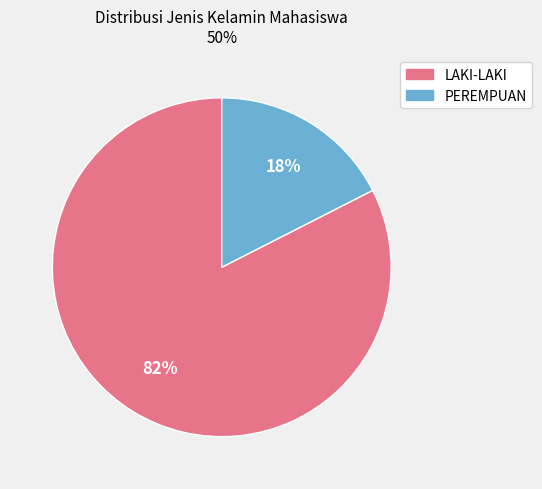

Which category has the smallest portion of the pie?

PEREMPUAN